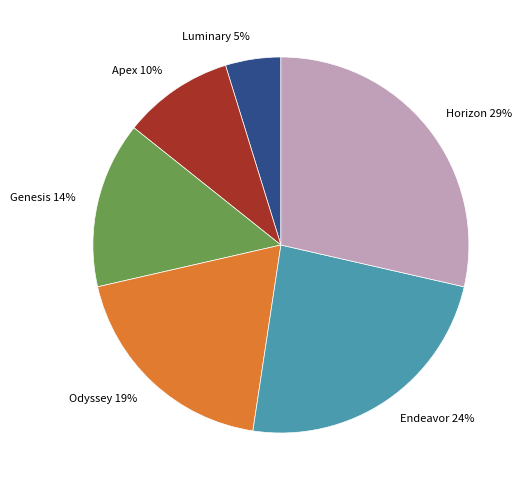

Is the sum of Endeavor and Odyssey greater than half?

No